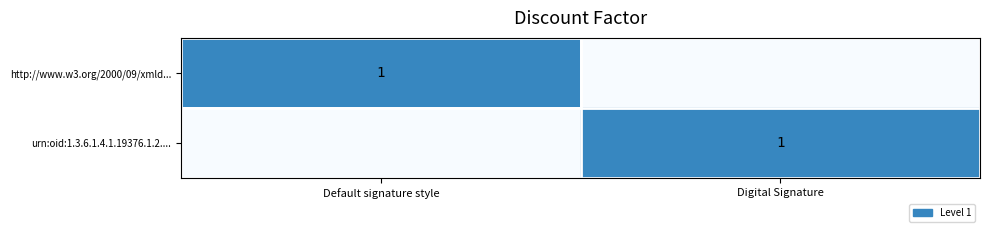

True or false: http://www.w3.org/2000/09/xmld... has a value of 1 at Default signature style.

True